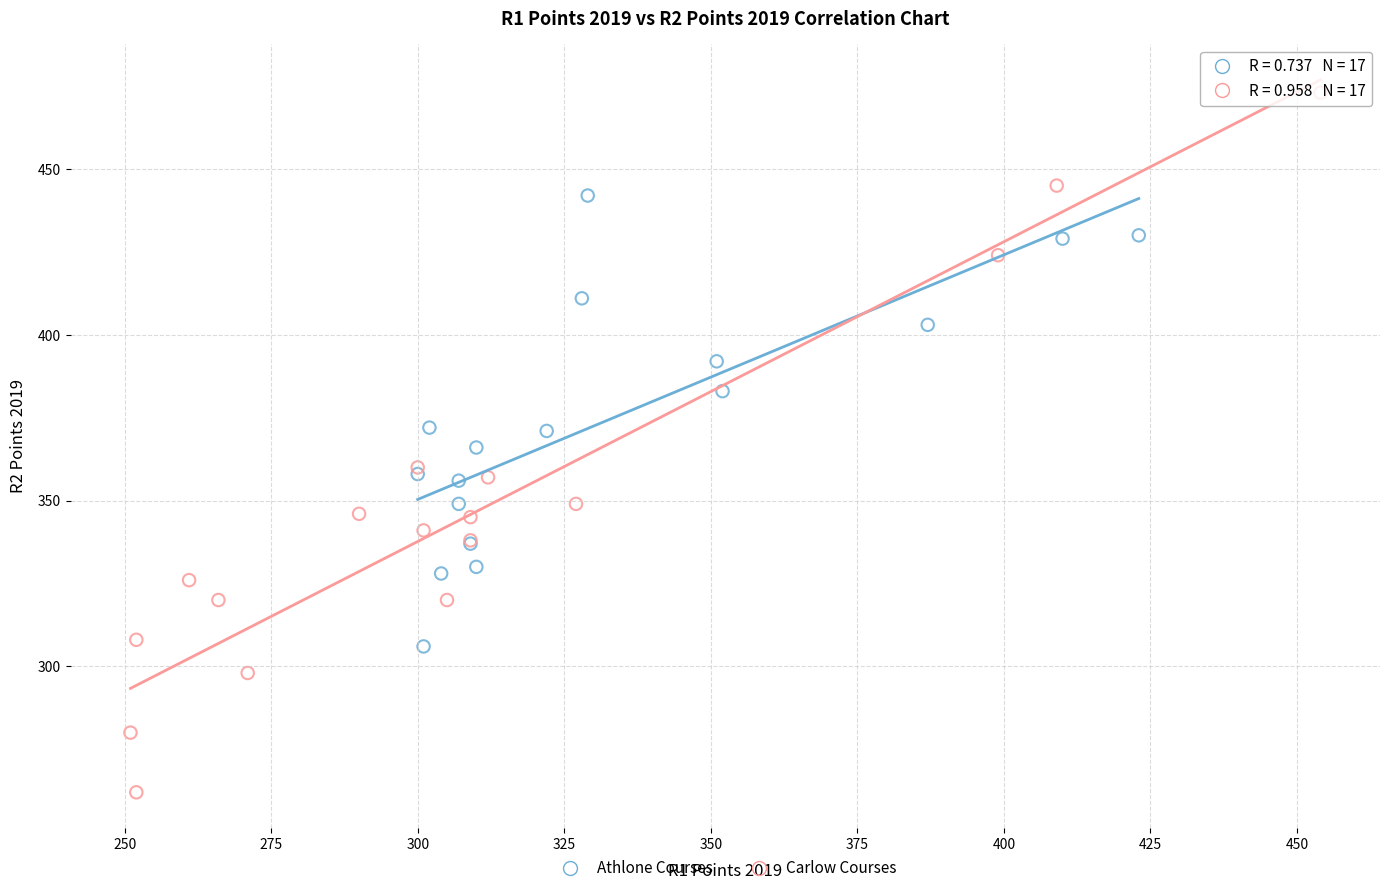

Which series reaches the minimum Y coordinate?

Carlow Courses